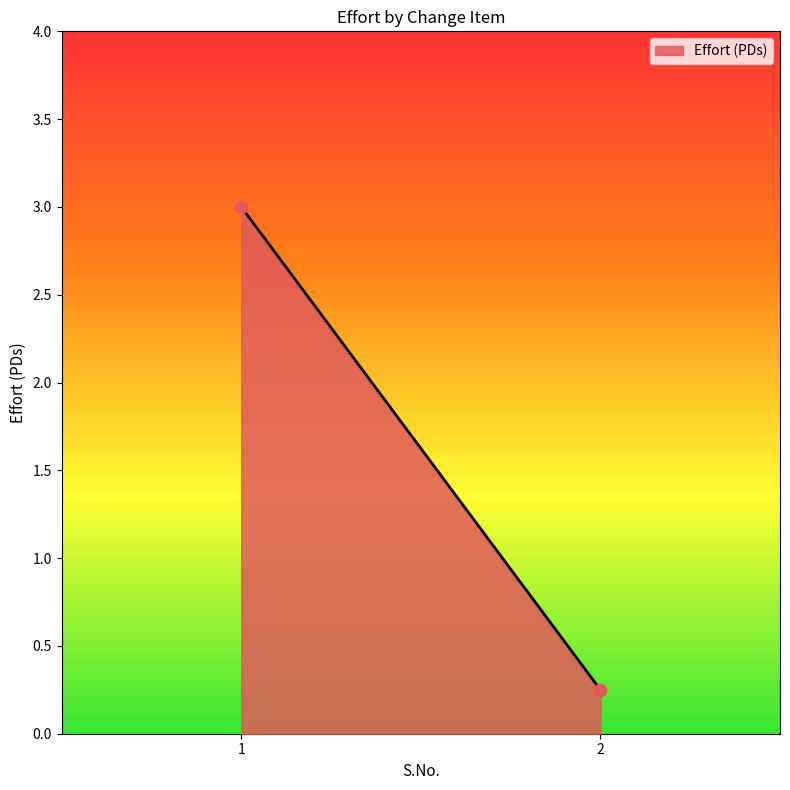

What is the average Y value?

1.6